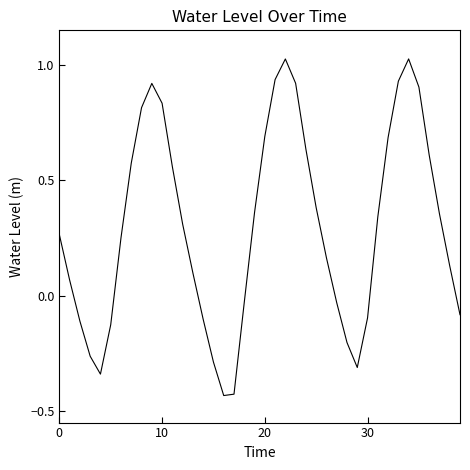

What is the value of the 37th point from the left?

0.6